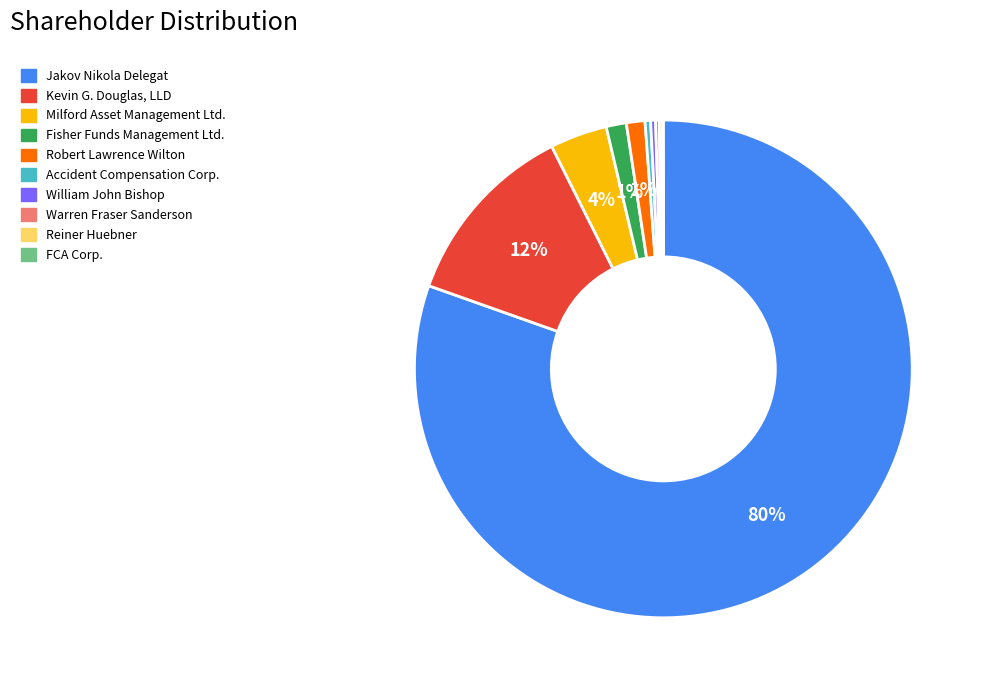

Combined, do Kevin G. Douglas, LLD and Fisher Funds Management Ltd. account for over 50%?

No